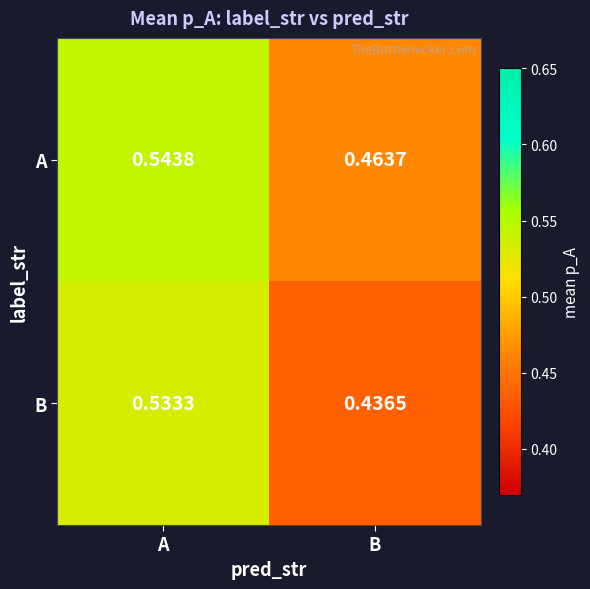

Where is B nearest to the value 0?

B